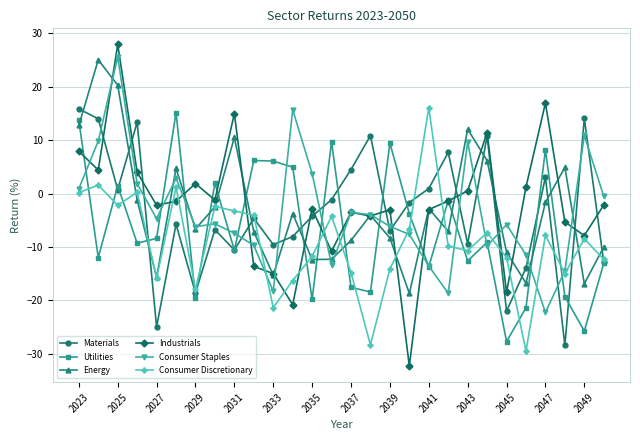

How many values in the Industrials series exceed -2?

13